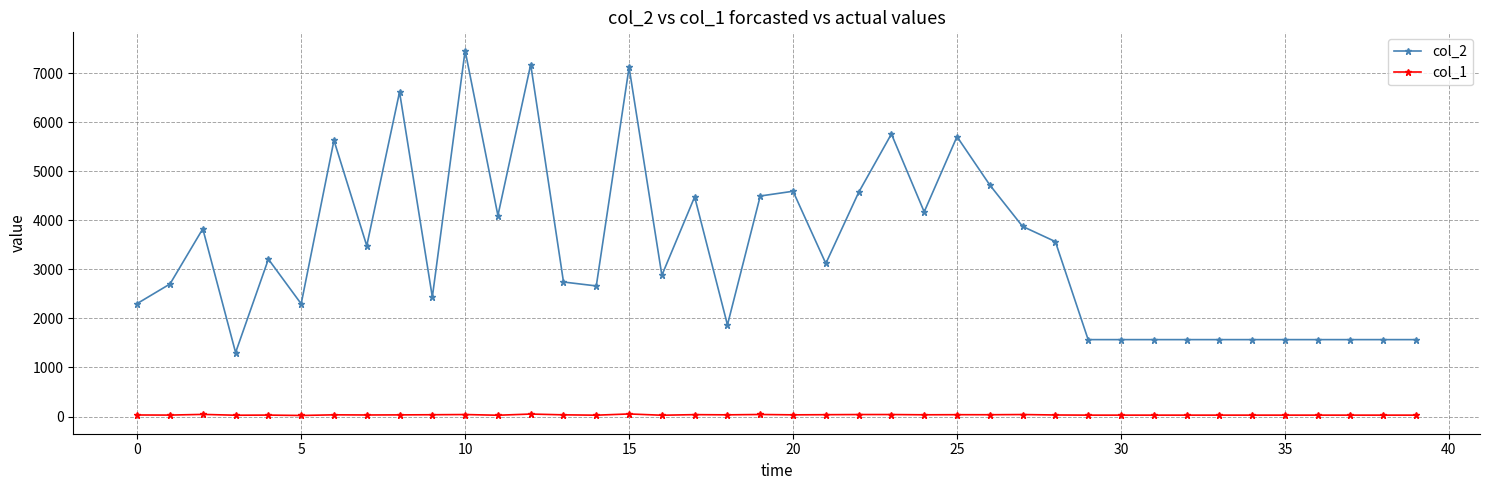

Count the number of data series in this chart.

2